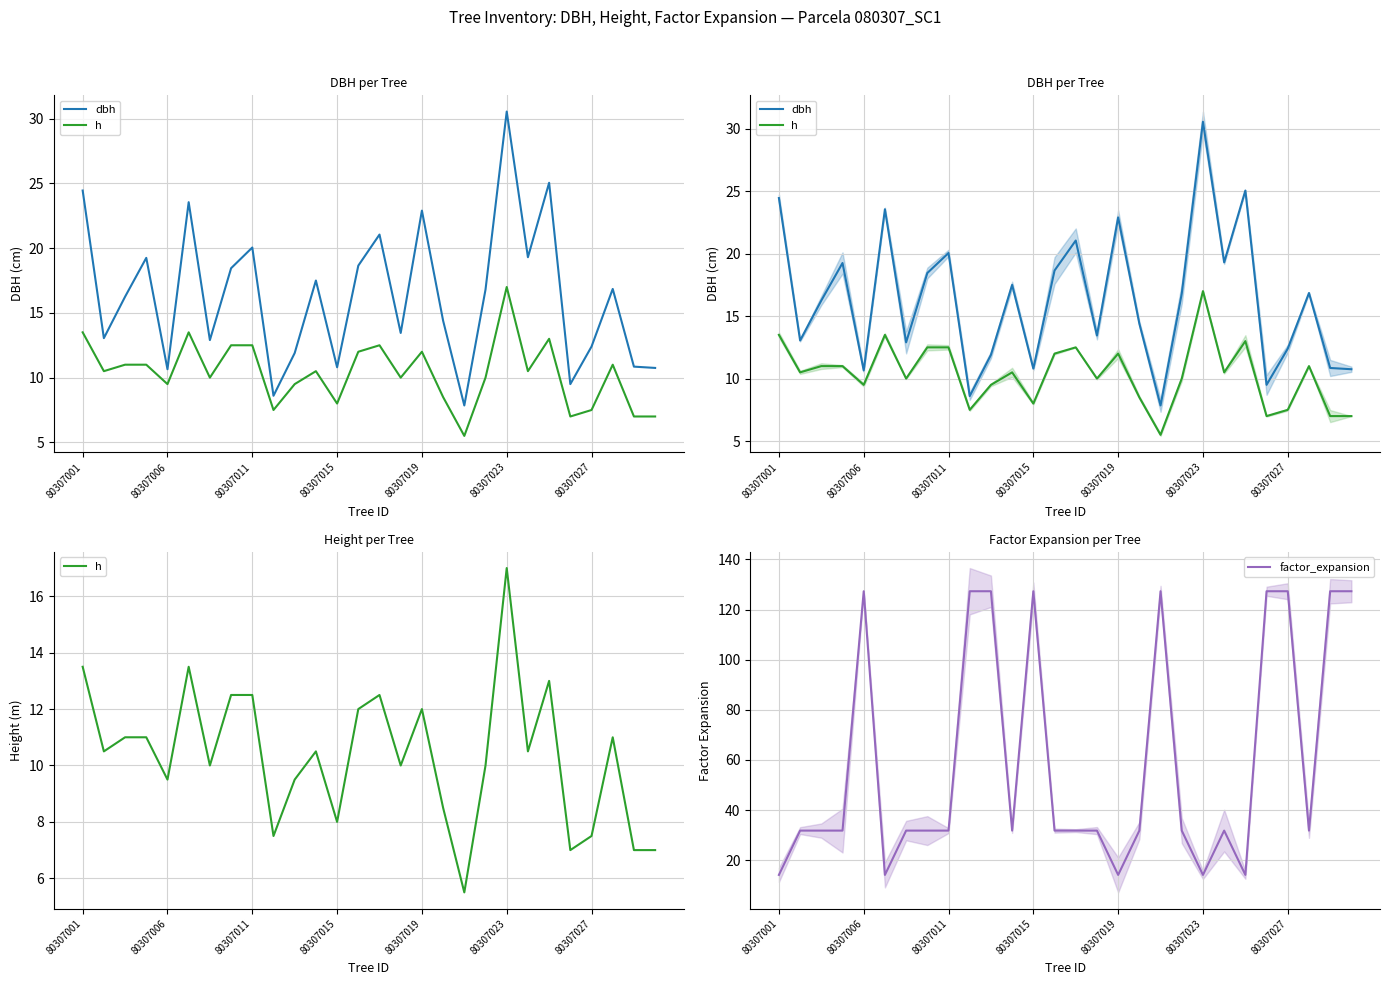

How many distinct data groups are displayed?

3